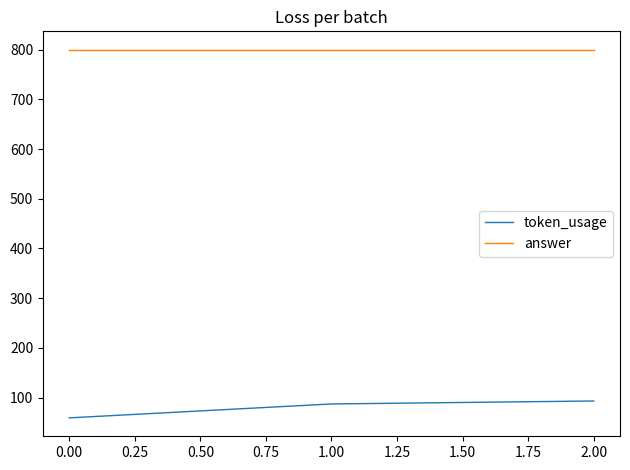

The answer series shows 800 at 0.00. True or false?

True